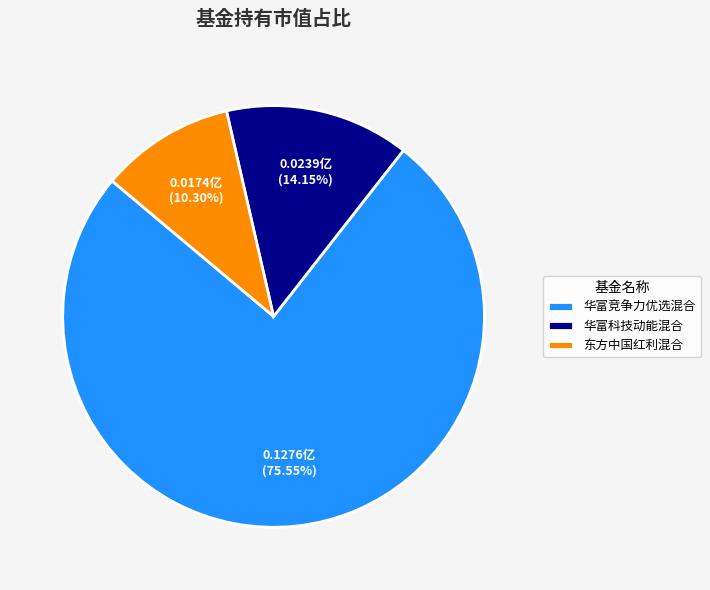

Which category accounts for the majority?

华富竞争力优选混合